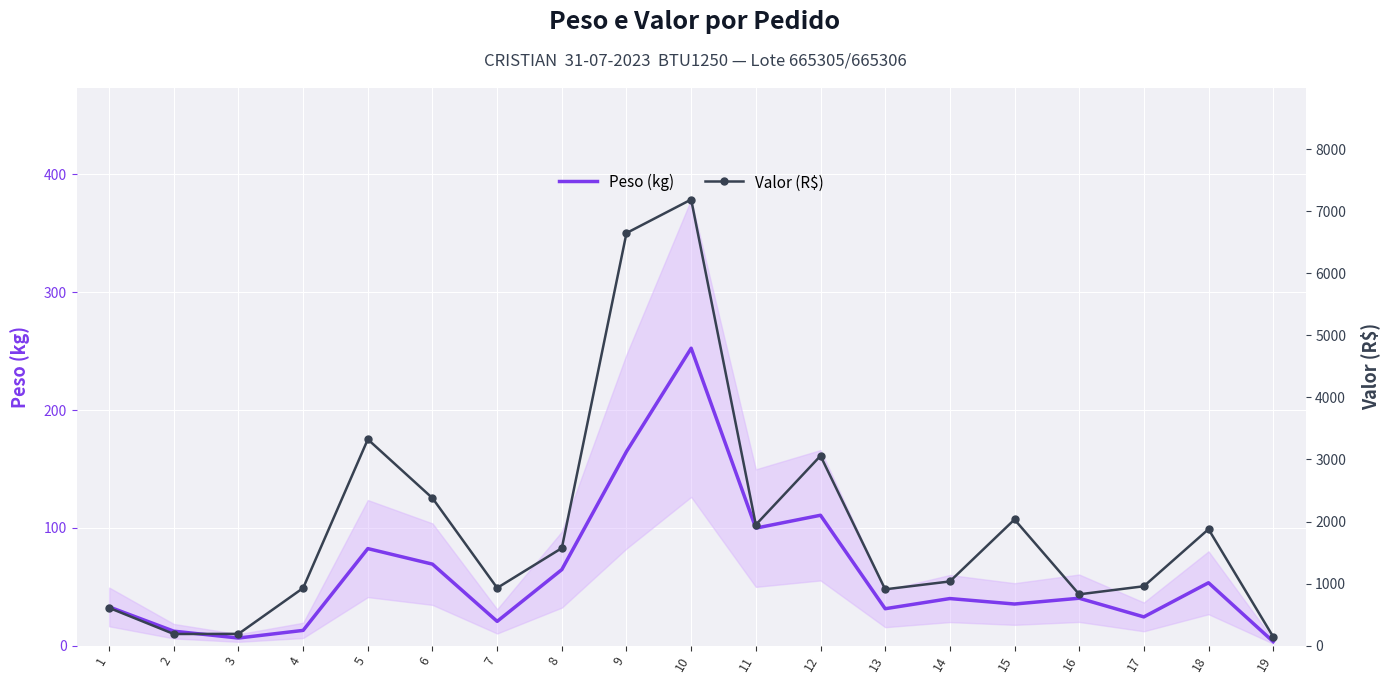

How many series are shown in this chart?

2